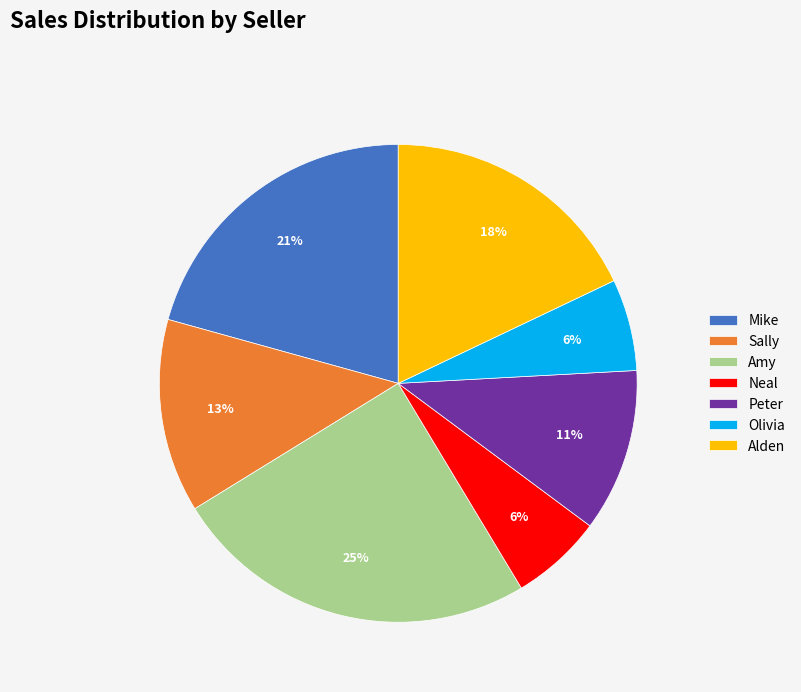

Do Alden and Mike together represent more than half of the pie?

No